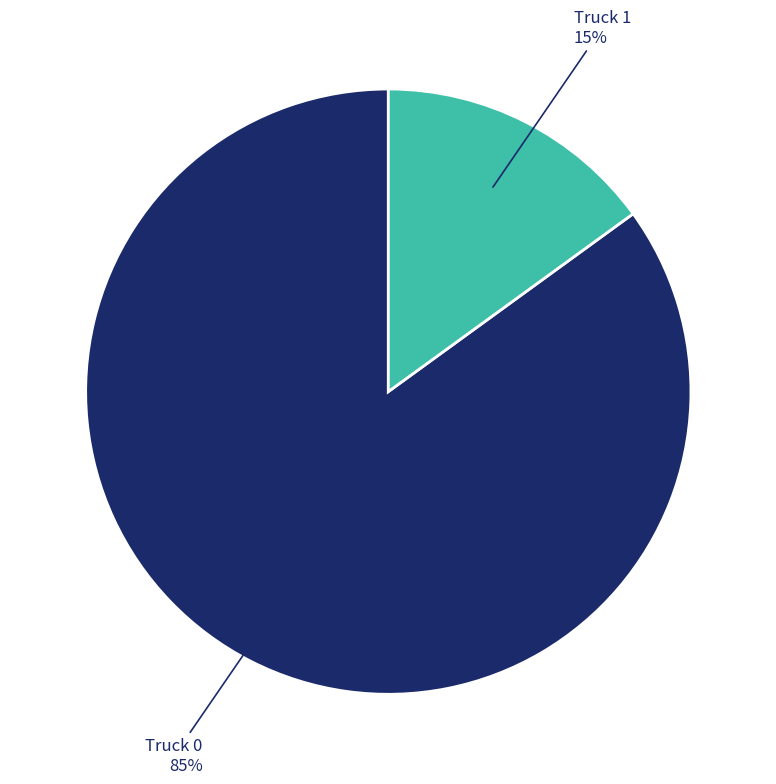

To the nearest percent, what is the average slice percentage?

50%